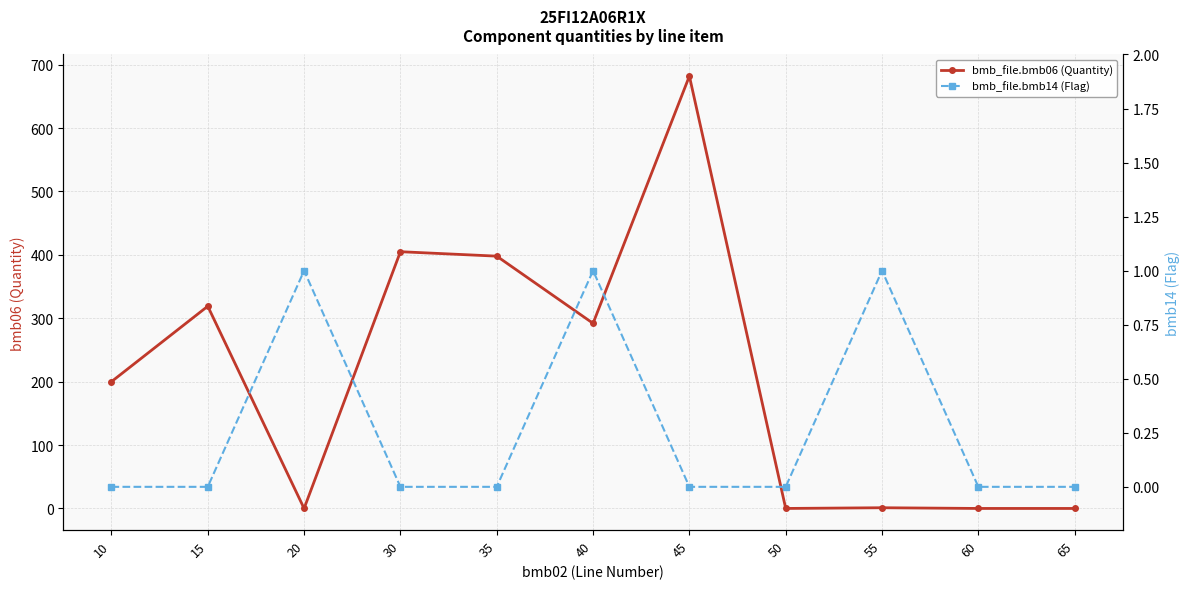

List the series in order of their peak value, highest first.

bmb_file.bmb06 (Quantity), bmb_file.bmb14 (Flag)